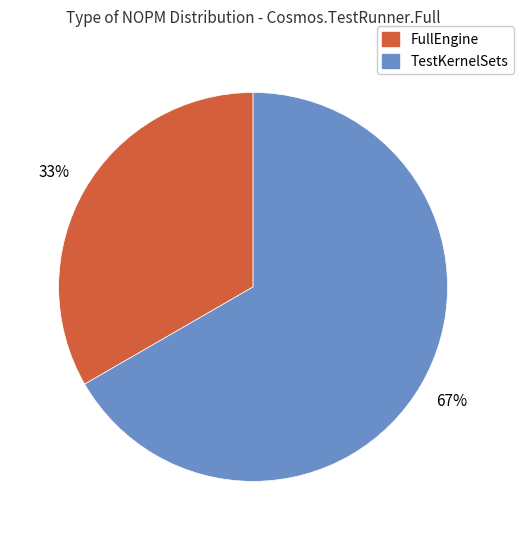

Count the number of slices in the pie.

2